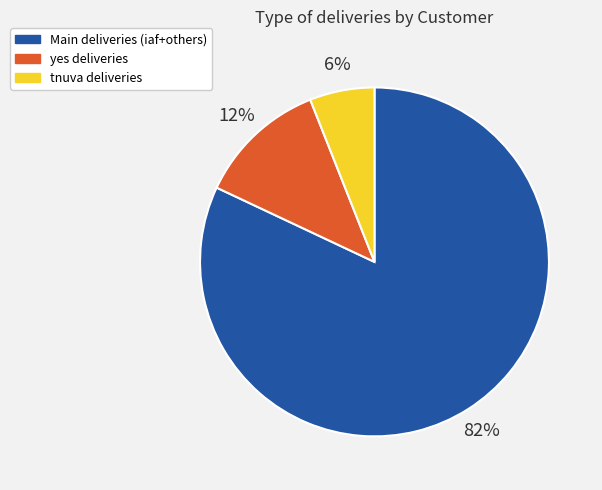

Is there any slice that represents more than half of the pie?

Yes